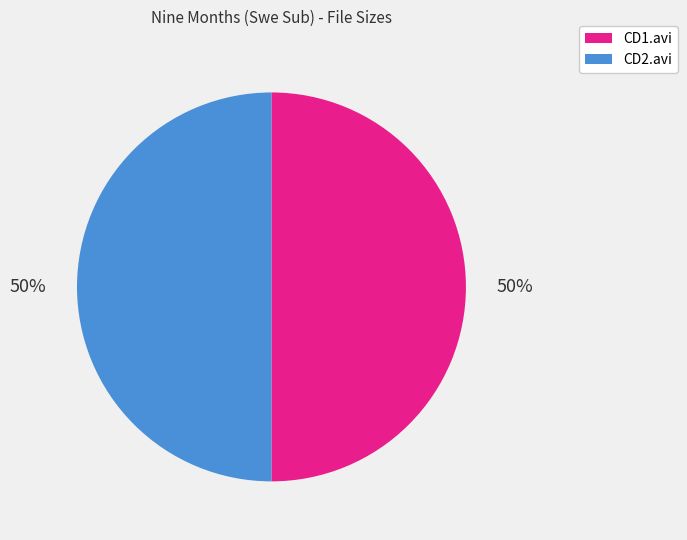

Count the number of slices in the pie.

2